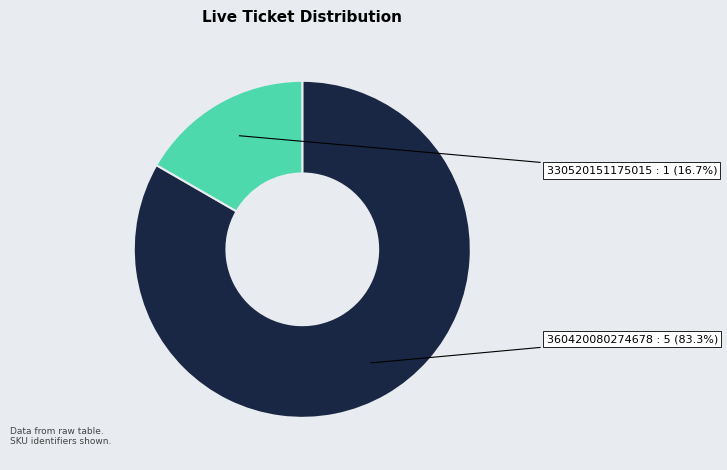

To the nearest percent, what is the difference between the largest and smallest slice percentages?

67%